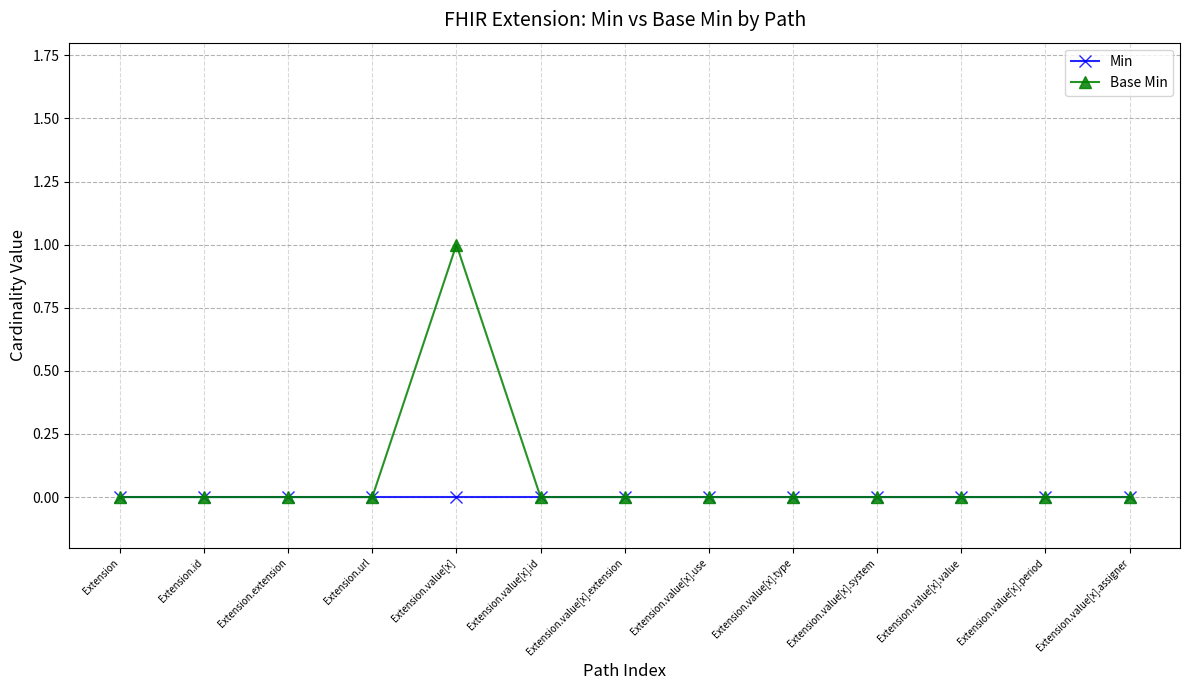

Which series has the largest range (max minus min)?

Base Min